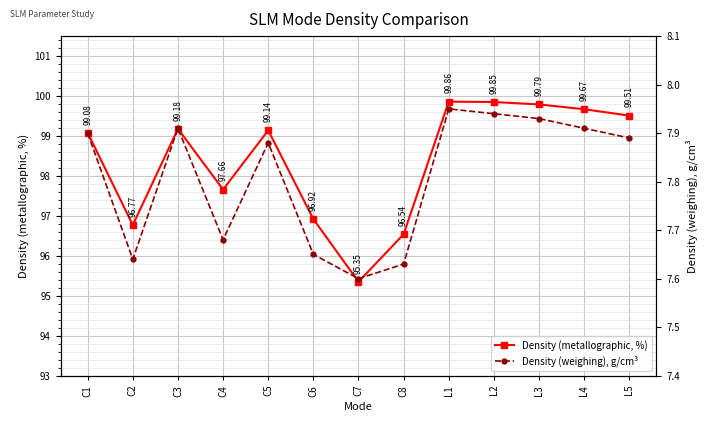

What is the sum of the Density (weighing), g/cm³ values at C5 and L2?

15.8